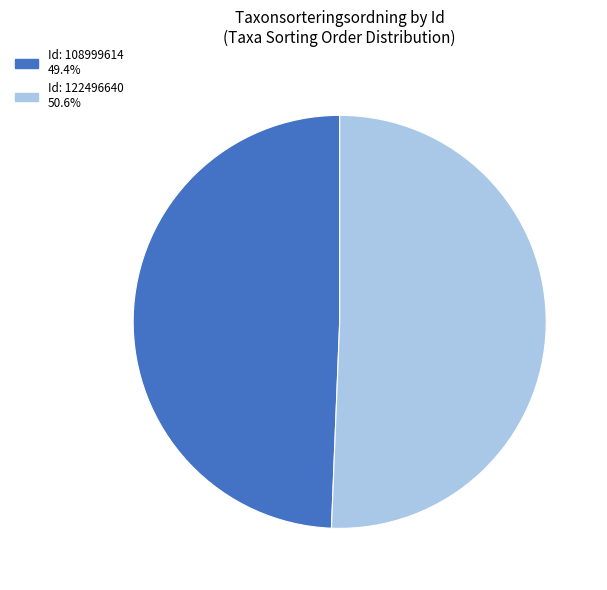

Combined, do Id: 122496640 and Id: 108999614 account for over 50%?

Yes